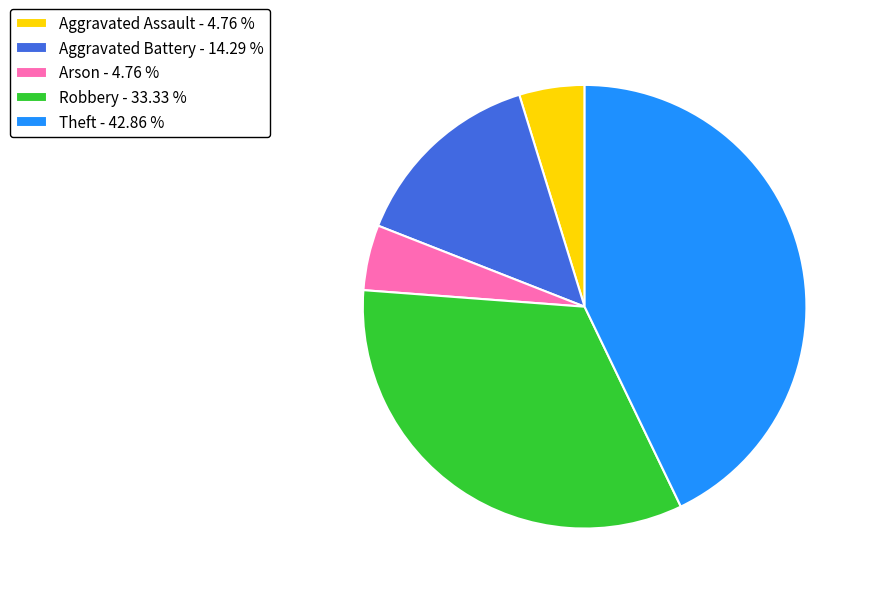

The Robbery slice represents 33% of the pie. True or false?

True